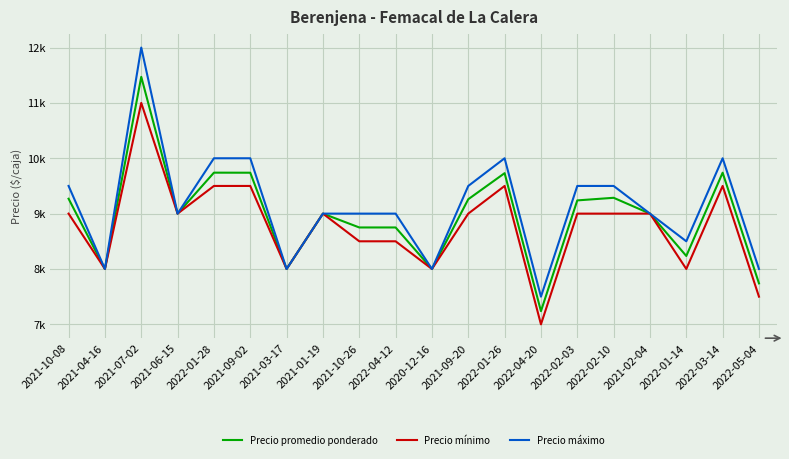

List the series in order of their overall mean, lowest first.

Precio mínimo, Precio promedio ponderado, Precio máximo